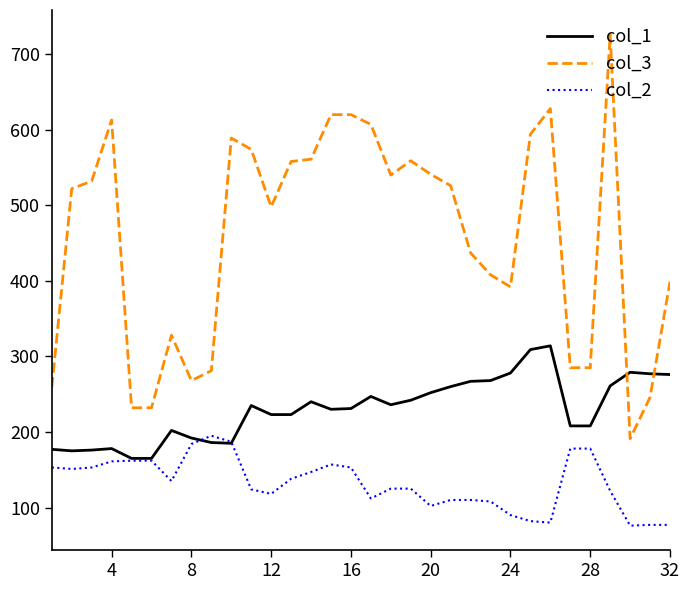

Which series has the largest total across all categories?

col_3